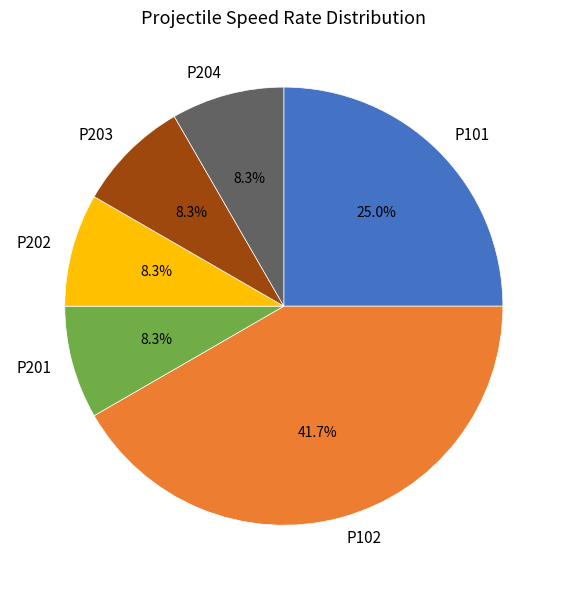

The P102 slice represents 54% of the pie. True or false?

False